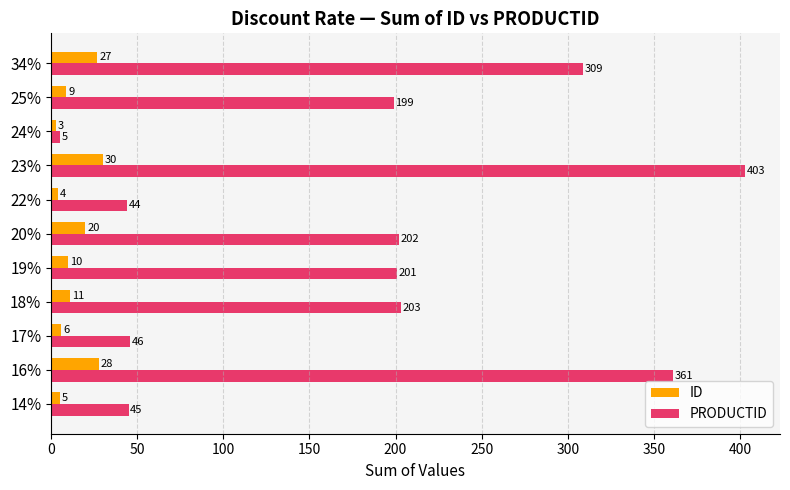

Is the value of PRODUCTID at 24% greater than the value of ID at 16%?

No